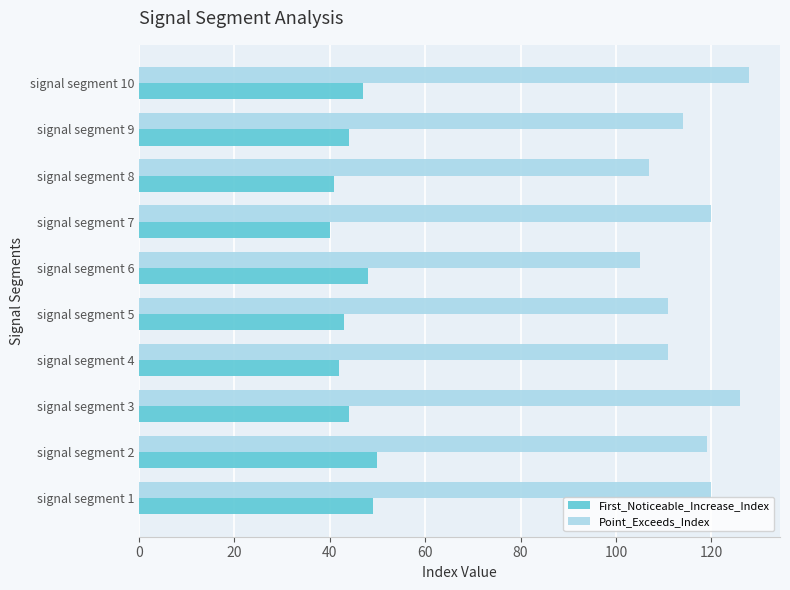

Is it true that First_Noticeable_Increase_Index equals 47 at signal segment 10?

True